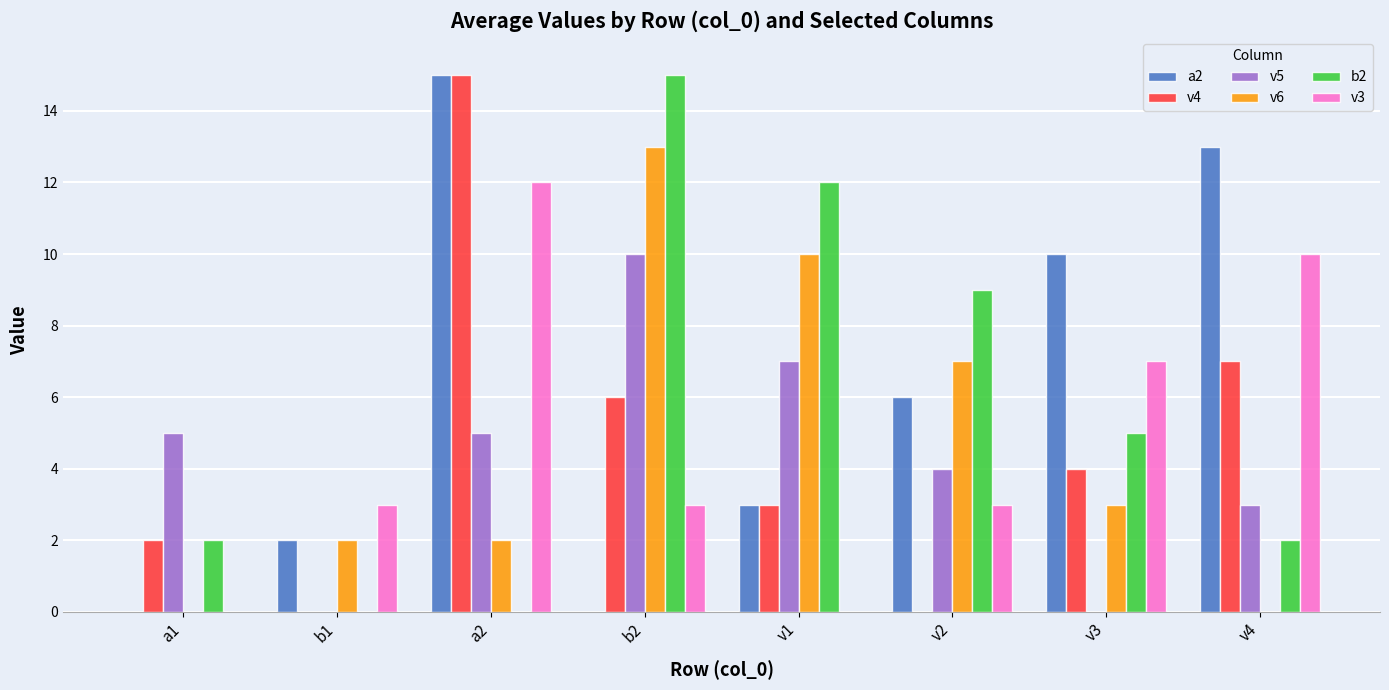

What is the greatest value displayed?

15